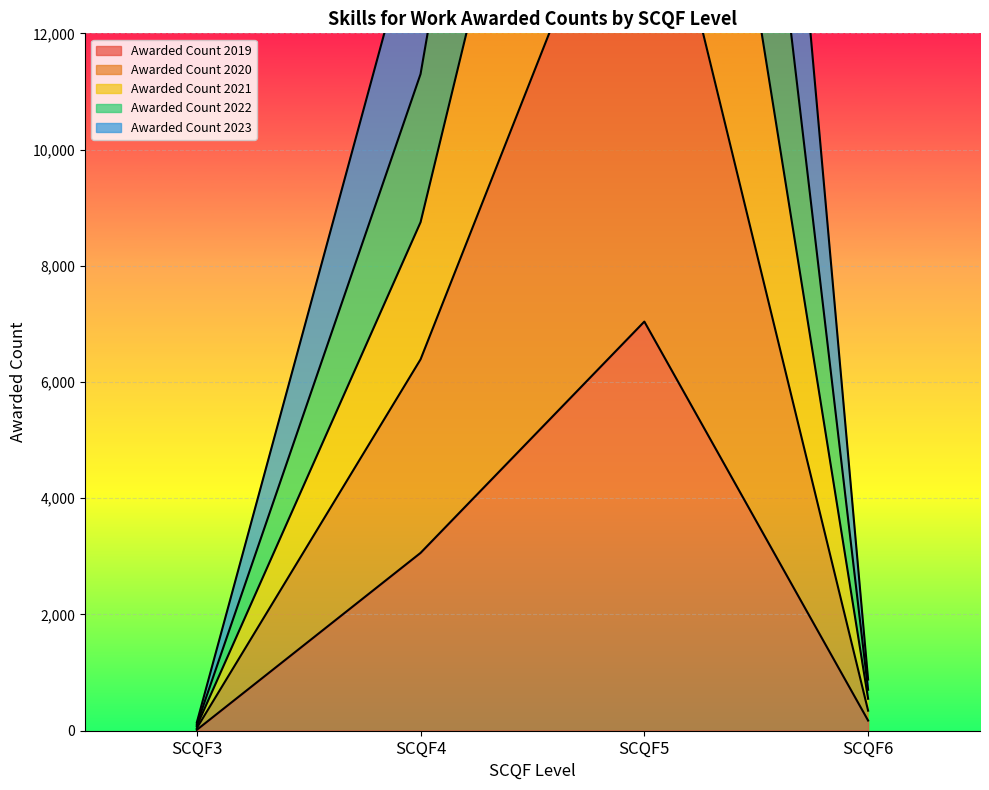

Reading left to right, list all the values displayed in this chart.

Awarded Count 2019: SCQF3=15	SCQF4=3060	SCQF5=7040	SCQF6=175
Awarded Count 2020: SCQF3=80	SCQF4=8750	SCQF5=24630	SCQF6=550
Awarded Count 2021: SCQF3=140	SCQF4=14295	SCQF5=44090	SCQF6=880
Awarded Count 2022: SCQF3=105	SCQF4=11300	SCQF5=33535	SCQF6=705
Awarded Count 2023: SCQF3=45	SCQF4=6390	SCQF5=16150	SCQF6=345